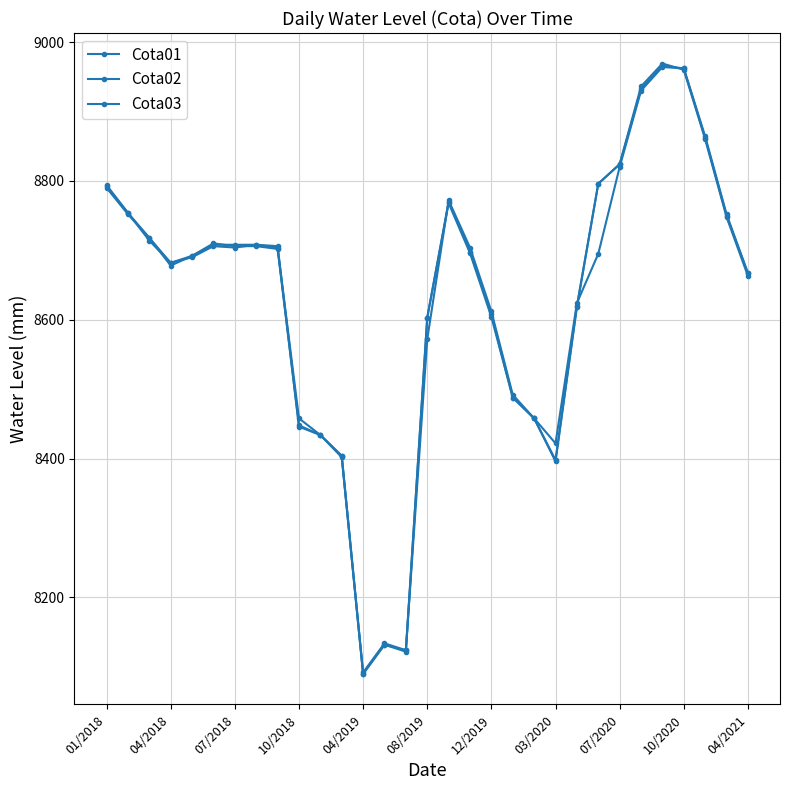

What is the value of the Cota03 point at the 6th from the left?

8710